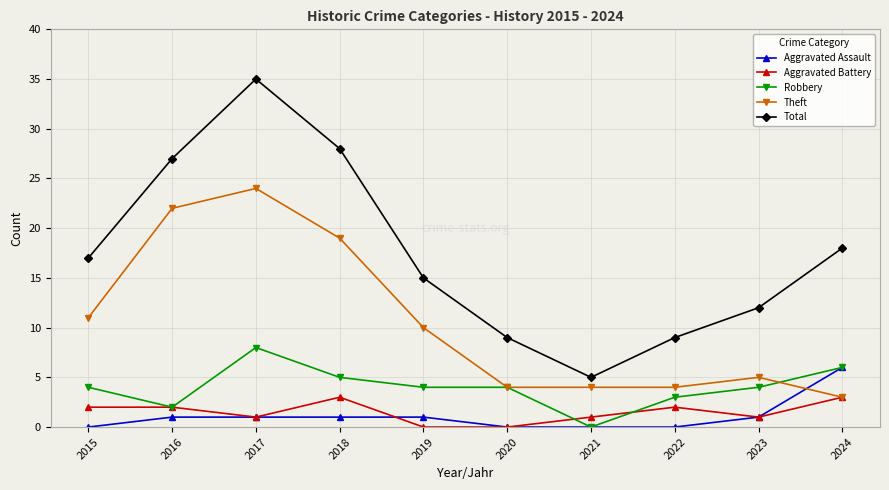

What is the difference between the second highest and second lowest values in the Aggravated Battery series?

3